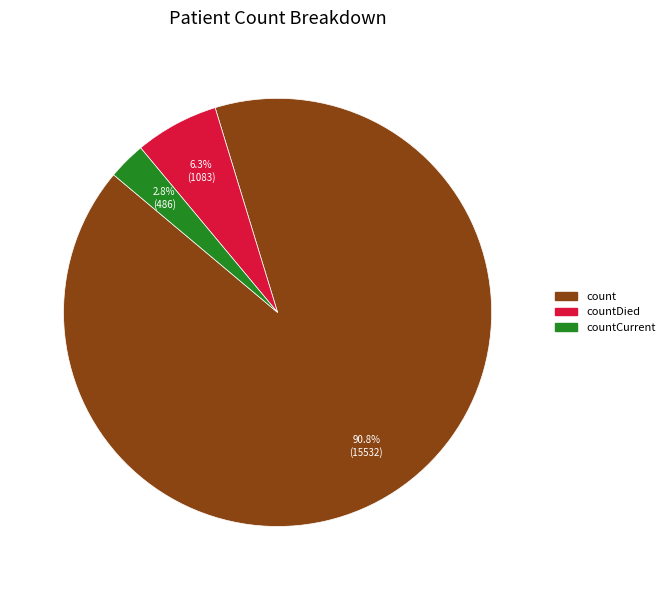

Is there a majority slice in this chart?

Yes